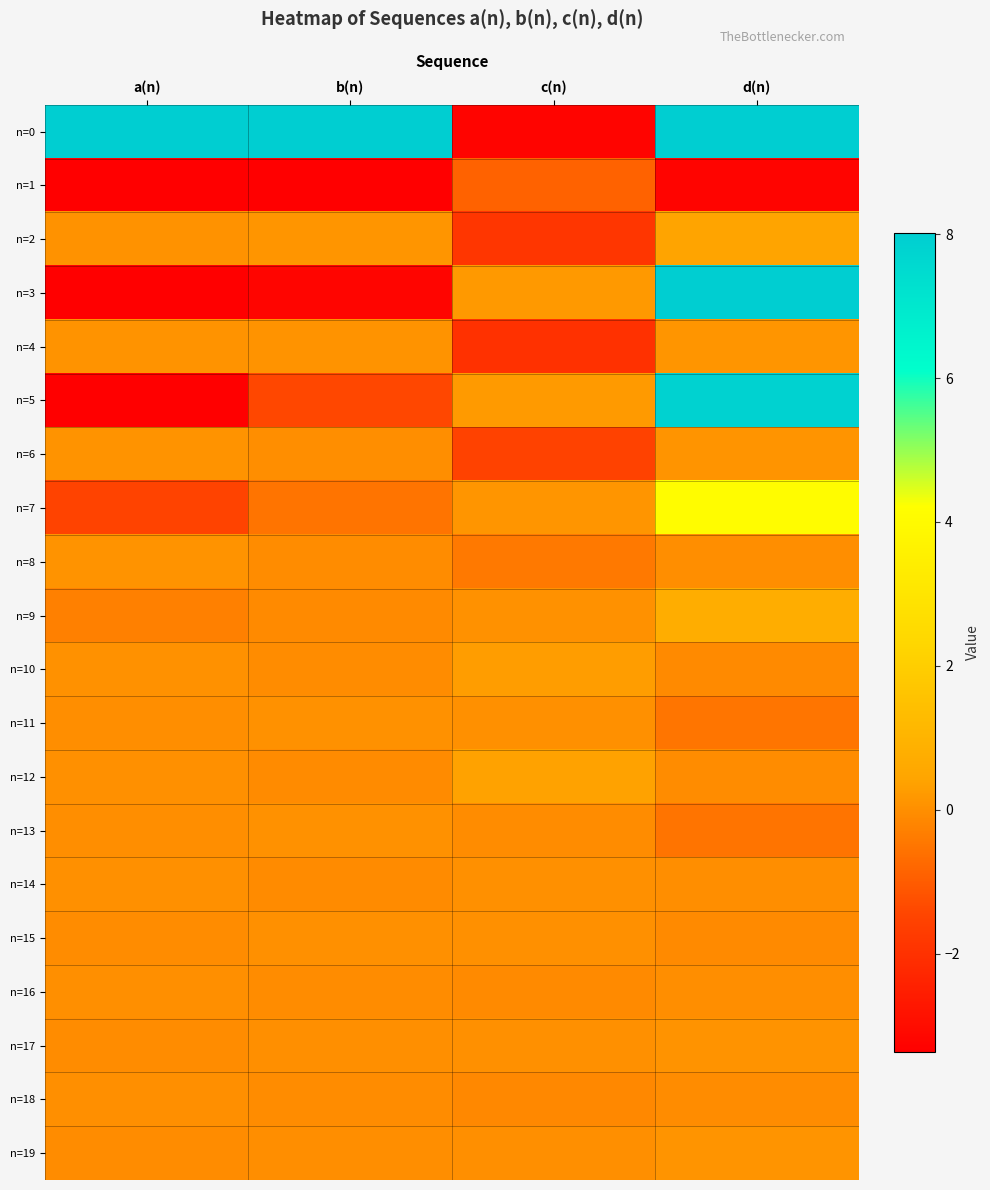

What is the minimum value shown in the chart?

-227.1